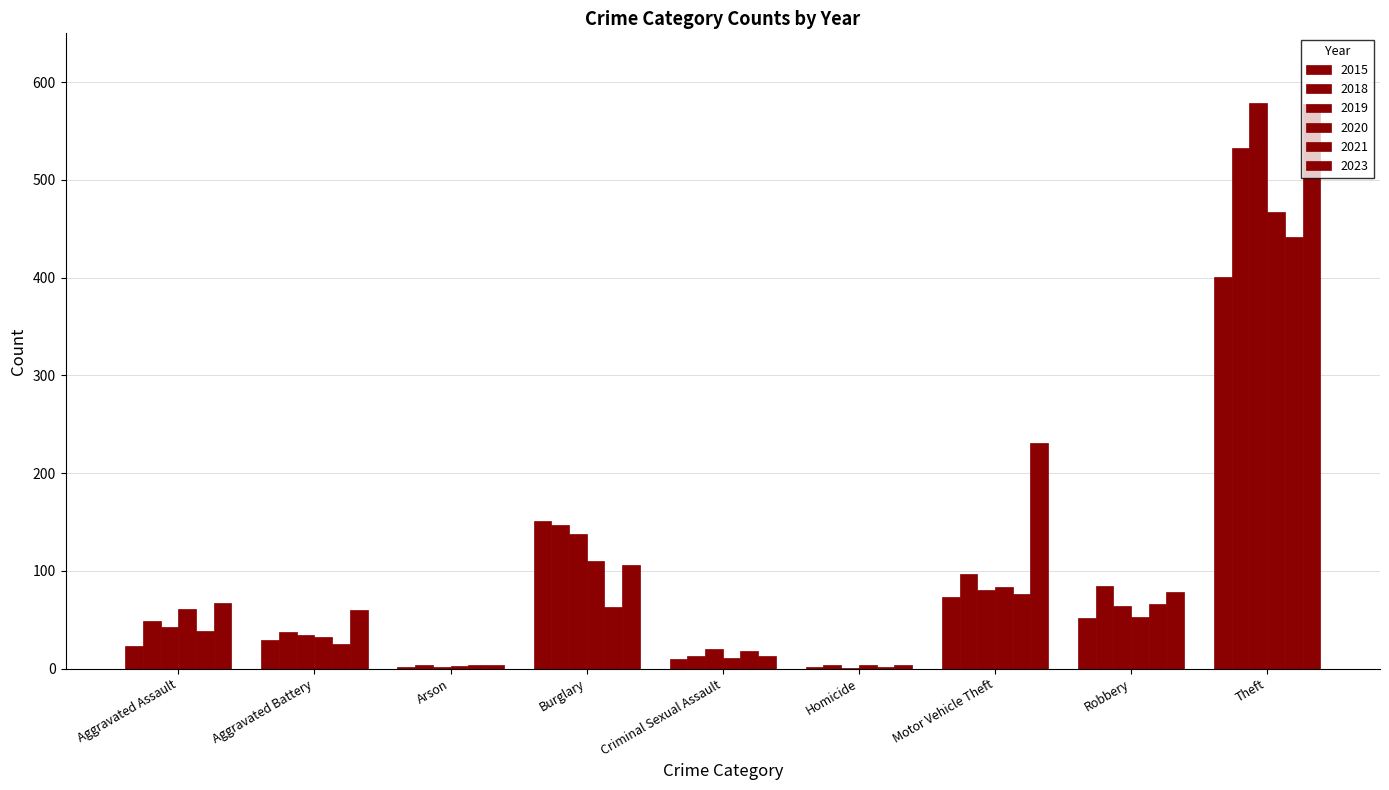

Count the number of data series in this chart.

6